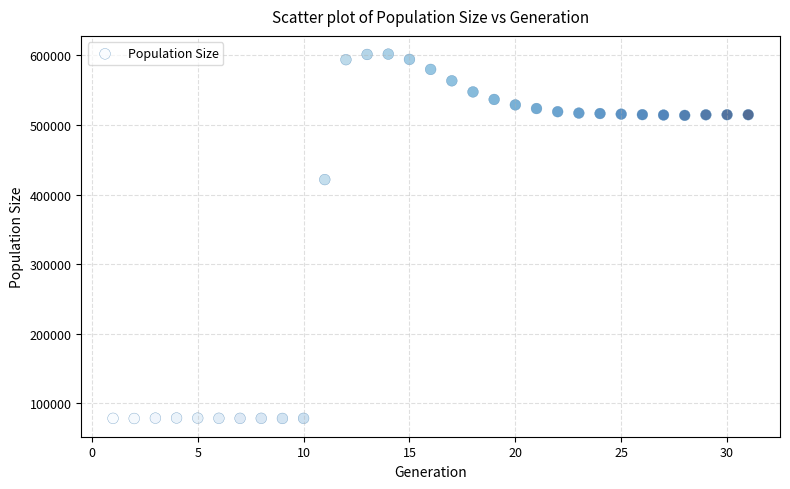

What Y value in the scatter plot is closest to 339959?

421416